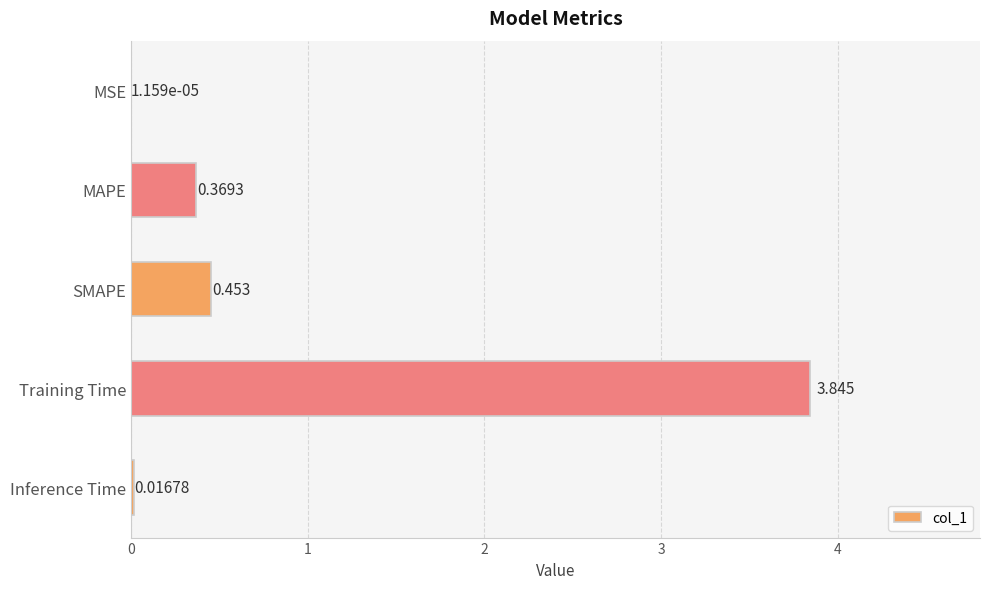

At which label is the value closest to 1?

SMAPE